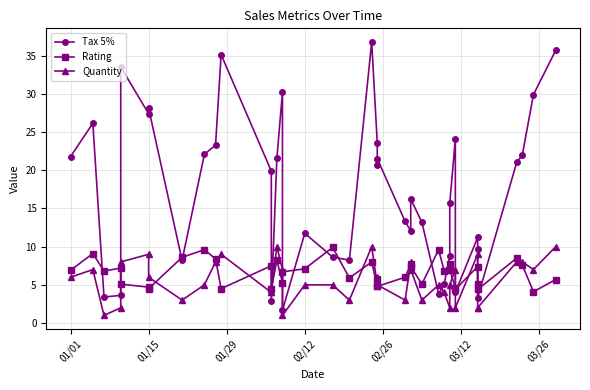

True or false: Quantity has more than 0 interior local peaks.

True